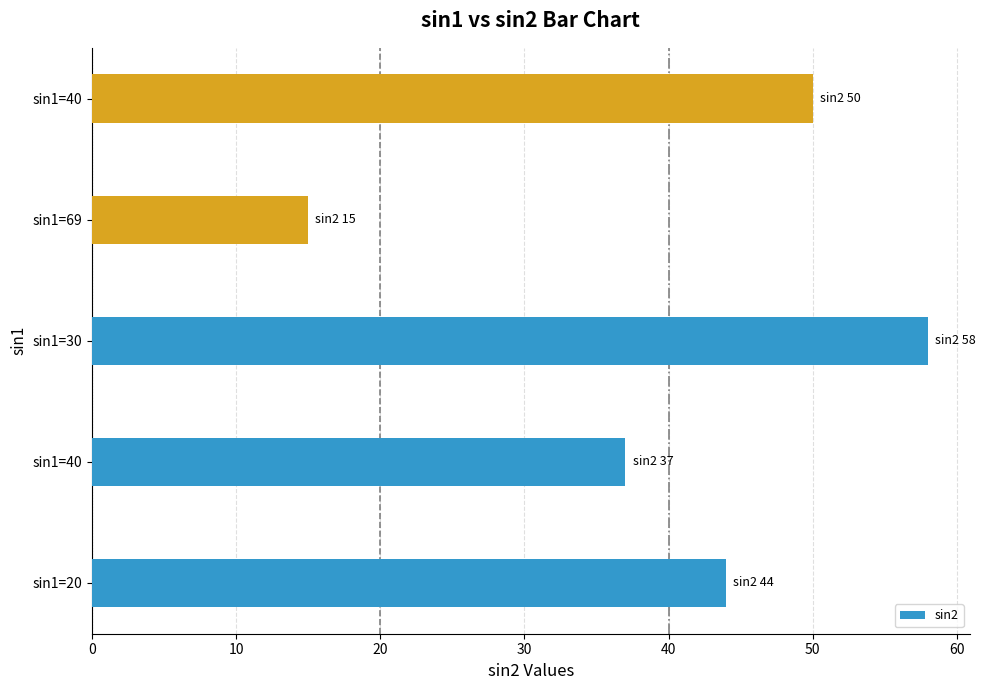

Count the number of categories in the chart.

5